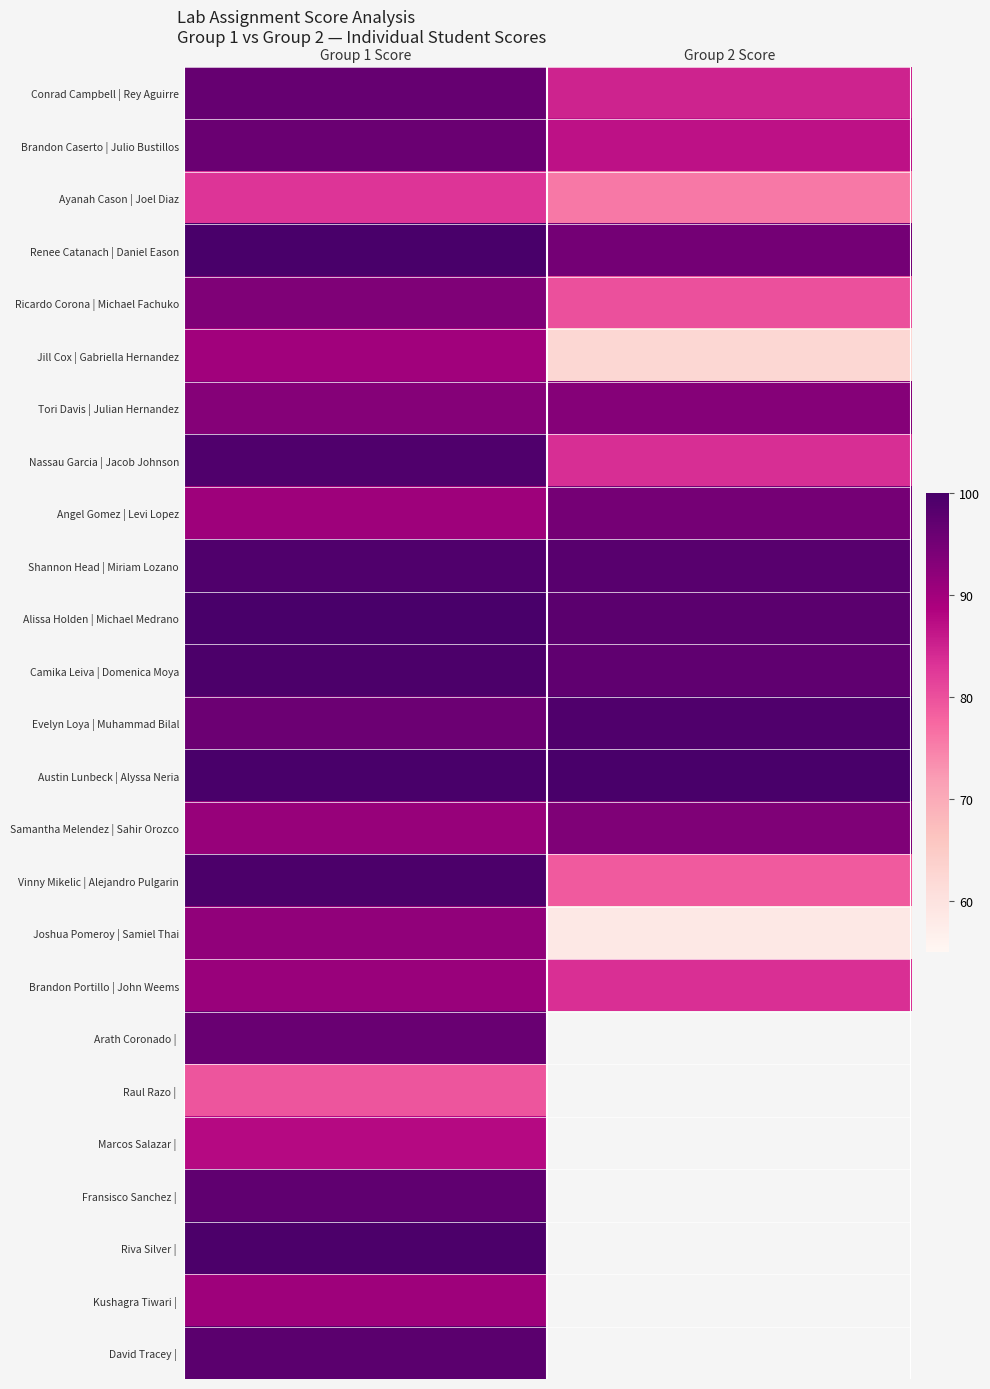

Is it true that Ricardo Corona | Michael Fachuko equals 80.0 at Group 2 Score?

True